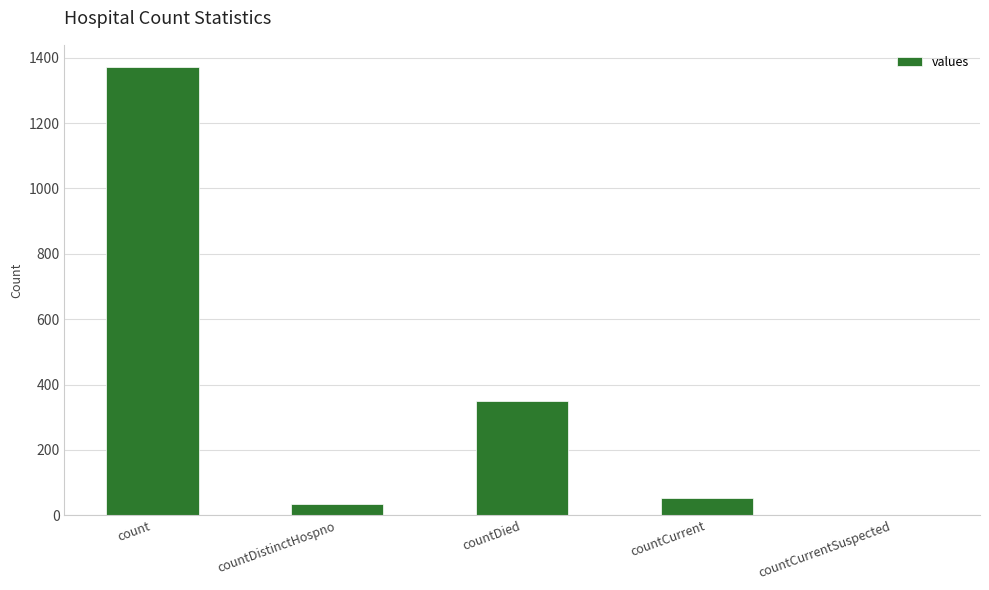

Reading left to right, list all the values displayed in this chart.

1371	33	349	52	0